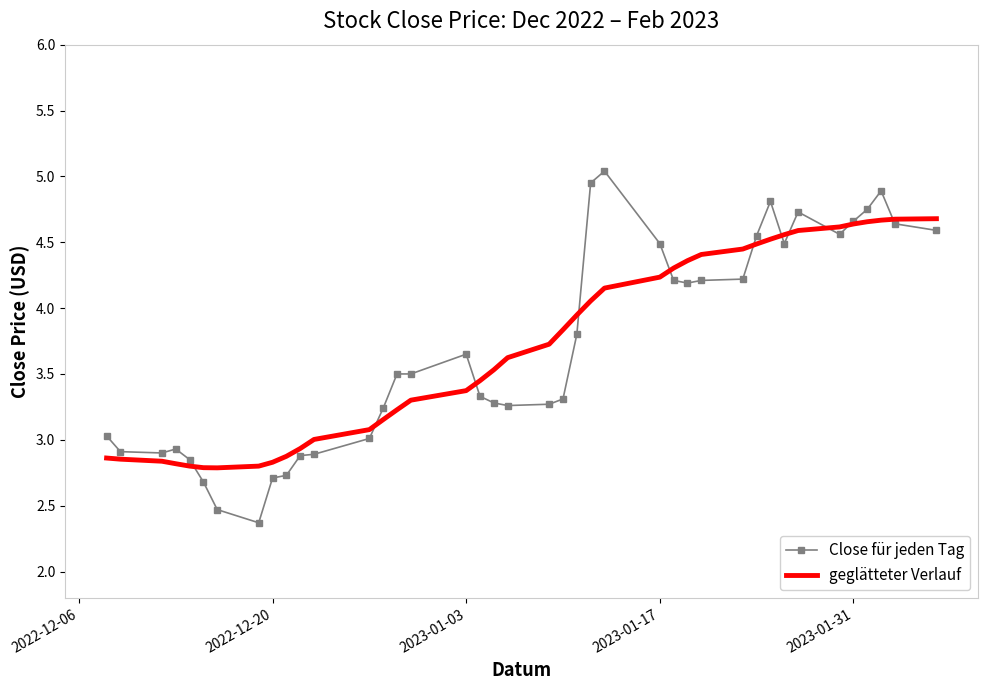

Count the number of data series in this chart.

2